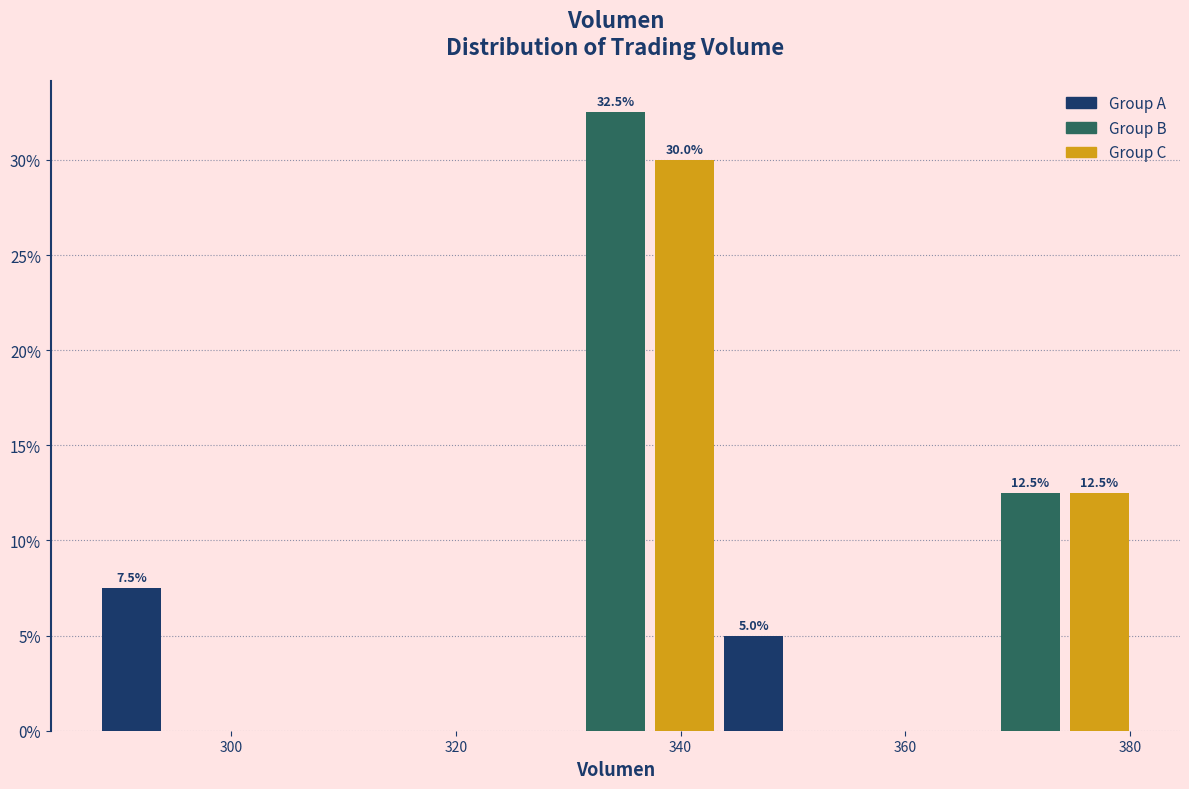

Around what value on the x-axis is the tallest bar? Give the approximate position of its centre, as read against the axis.

334